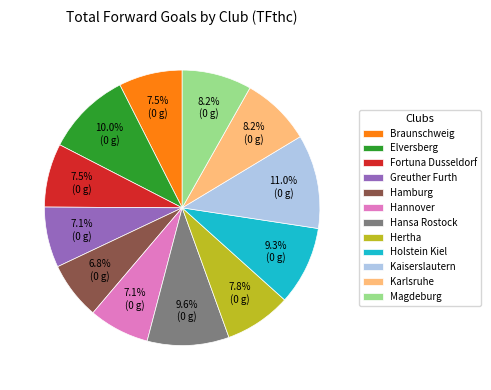

Does Hannover account for over 50% of the chart?

No